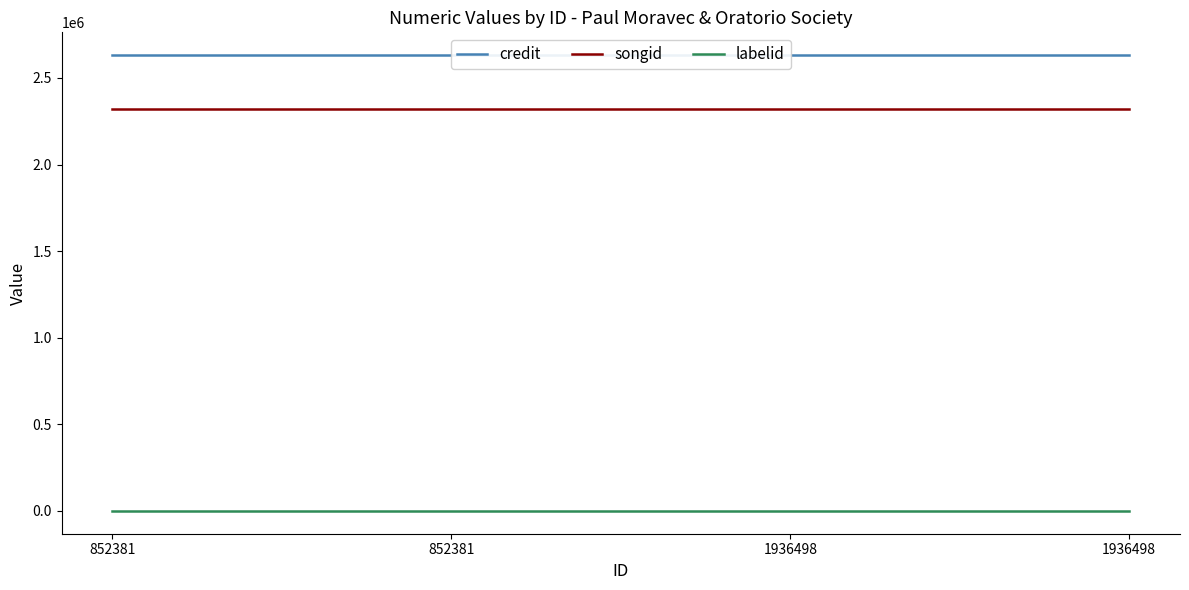

What is the difference between the highest and lowest values at 1936498?

2631458